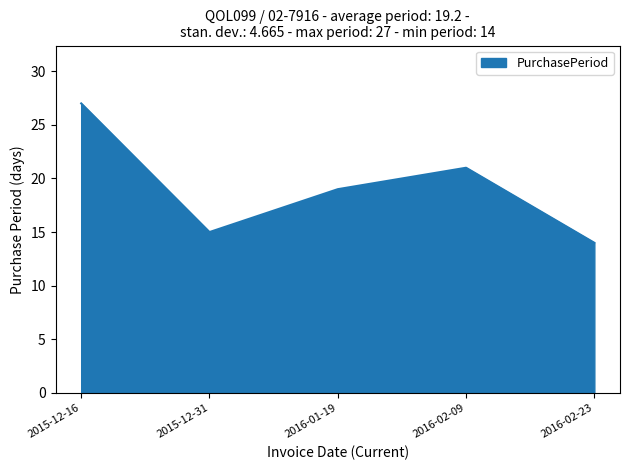

At which category does the chart reach its minimum across all series?

2016-02-23